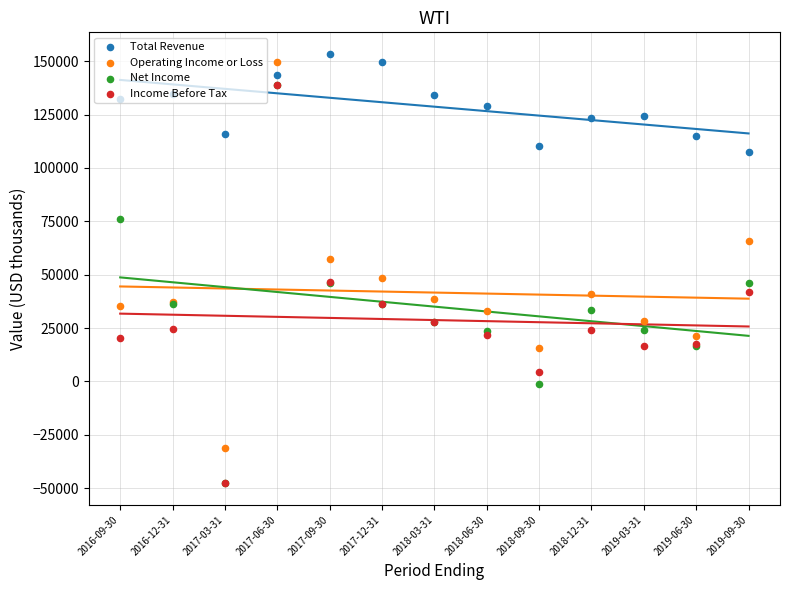

Which series has the widest spread of Y values?

Net Income